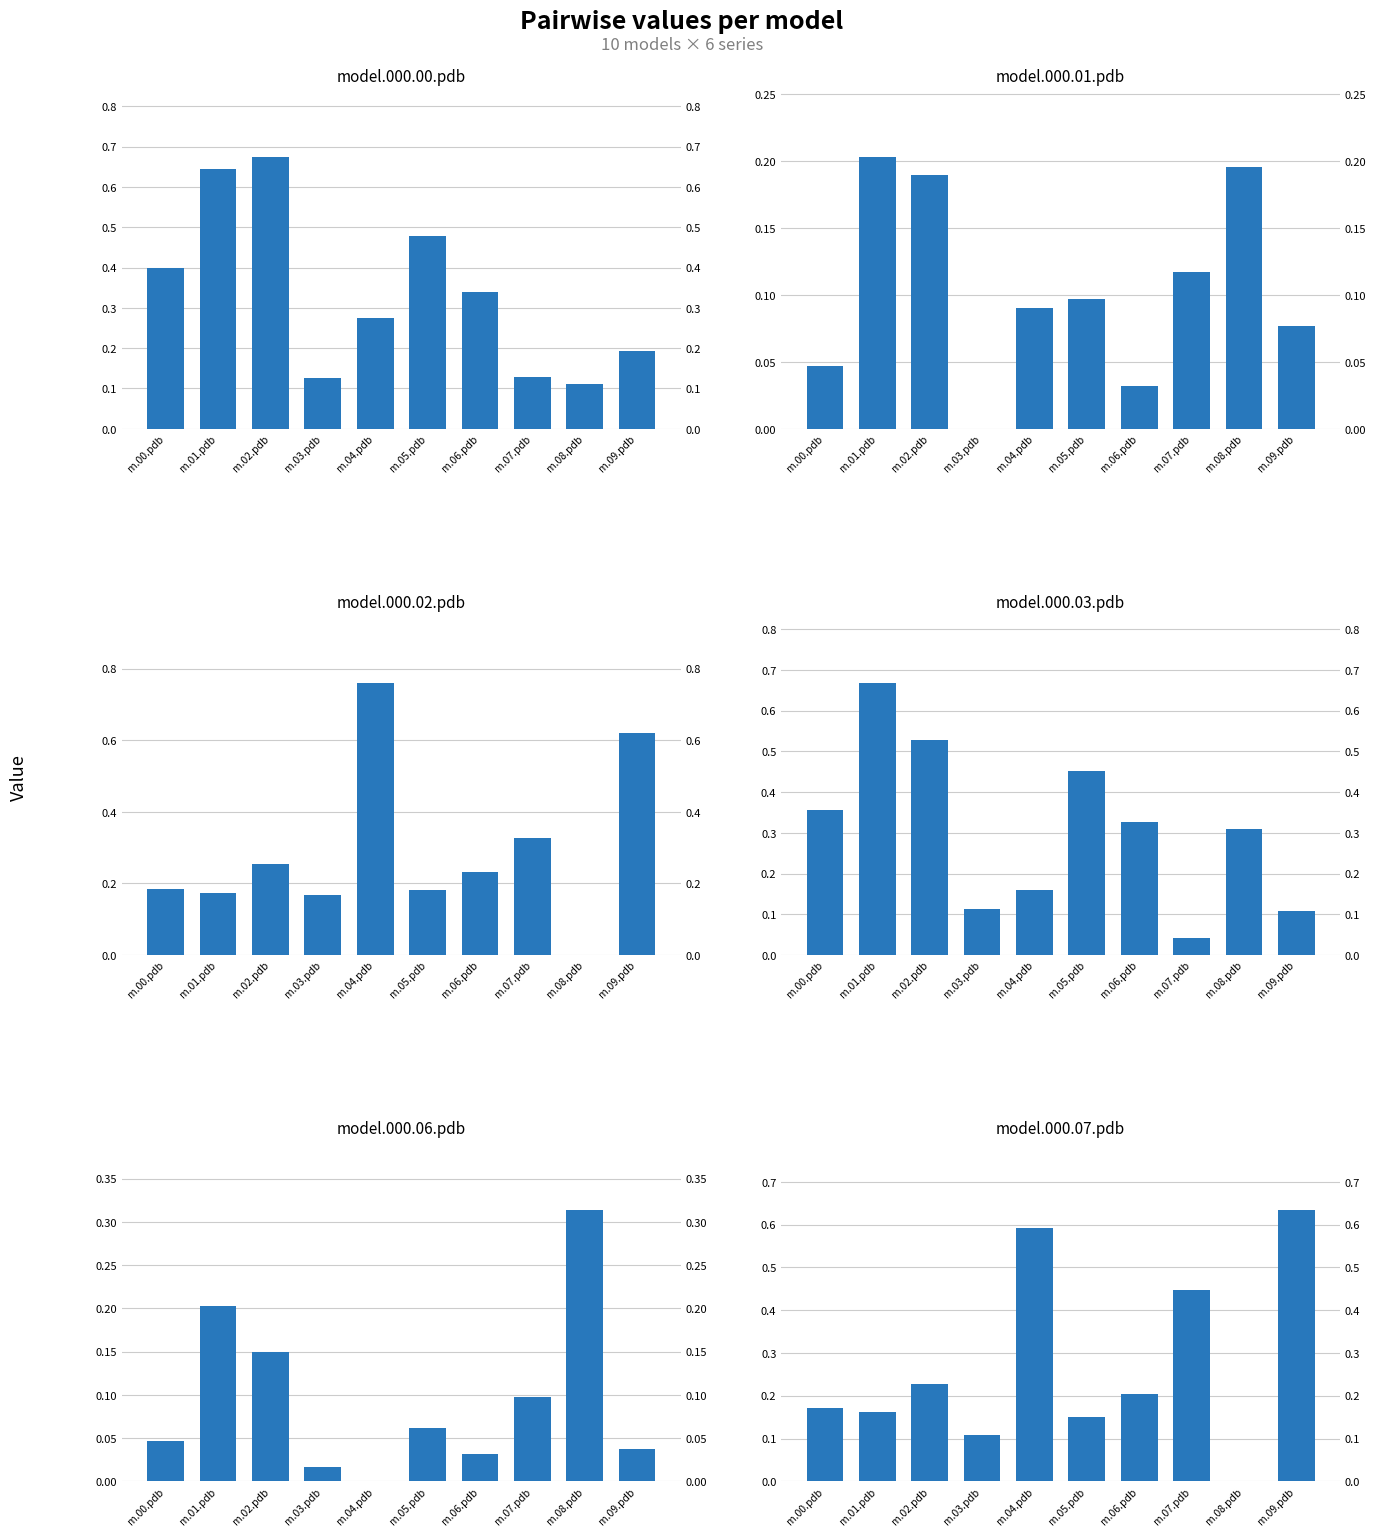

Which series changed the most between m.01.pdb and m.03.pdb?

model.000.03.pdb